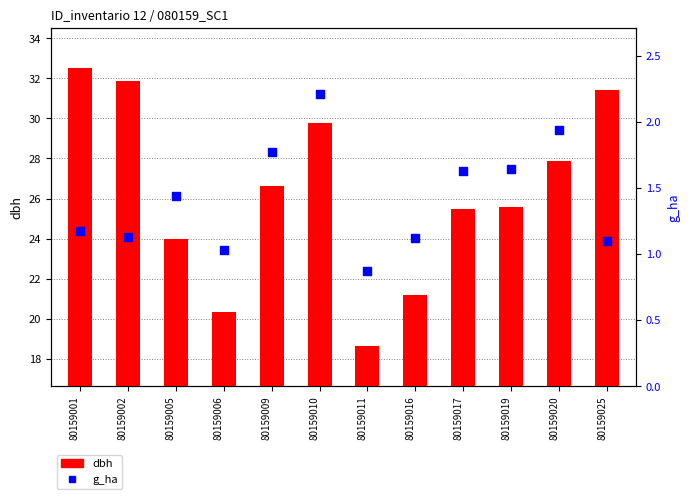

At how many categories does at least one series exceed 11?

12